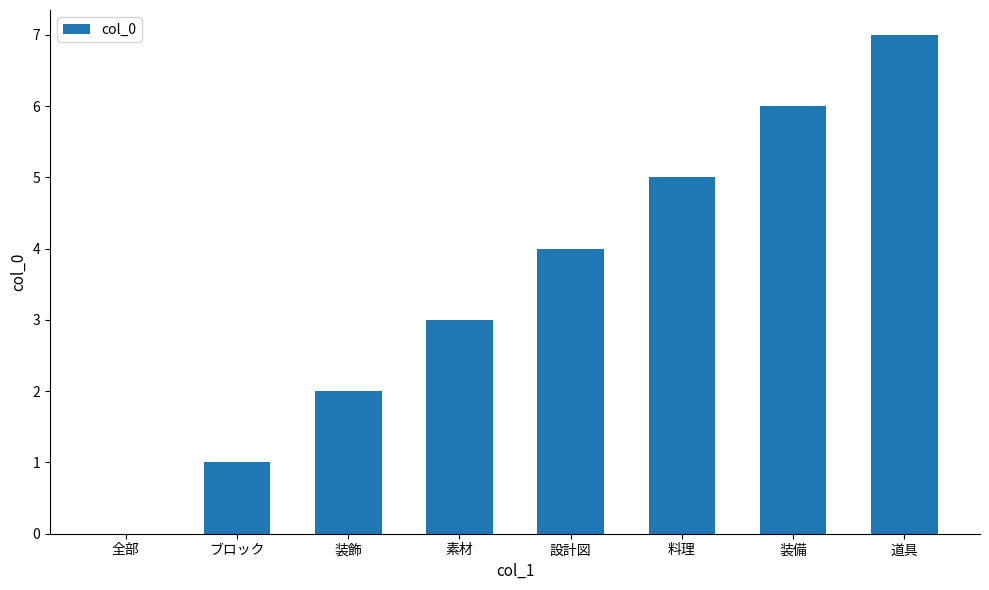

What is the maximum value shown in the chart?

7